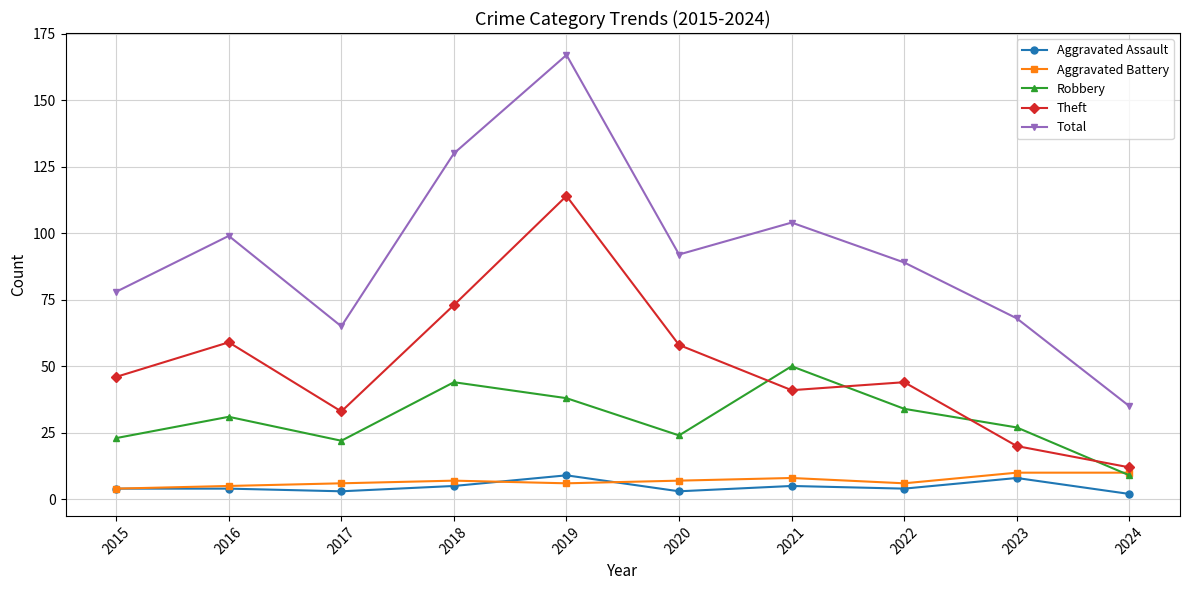

True or false: Aggravated Assault has a value of 3 at 2017.

True